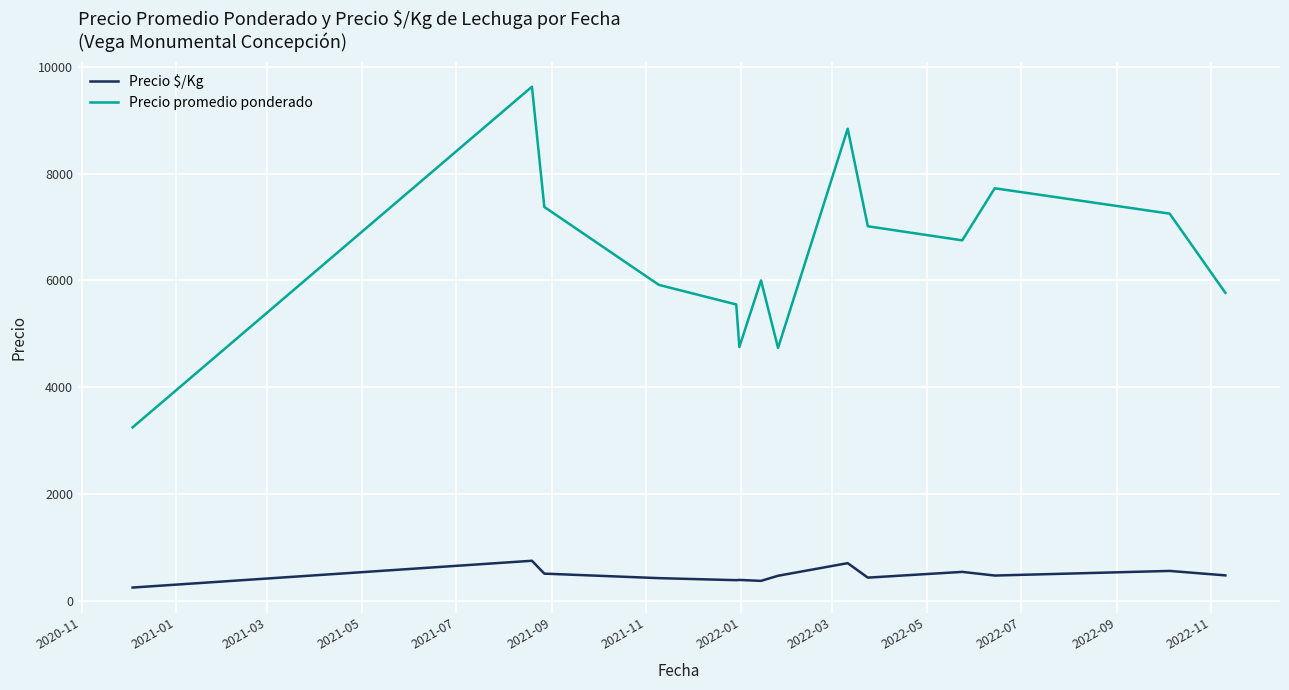

True or false: Precio $/Kg and Precio promedio ponderado cross at least once.

False